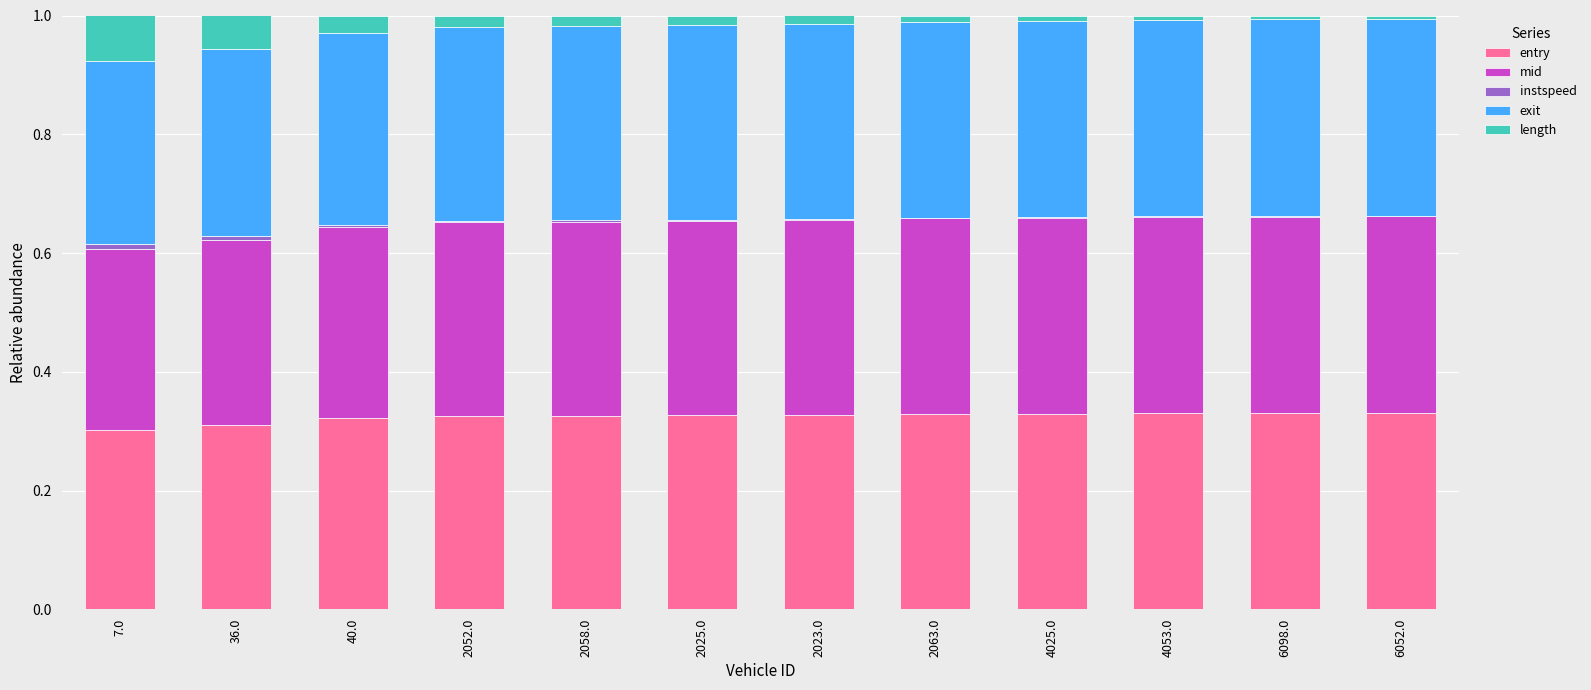

True or false: entry has a value of 0.3 at 4025.0.

True